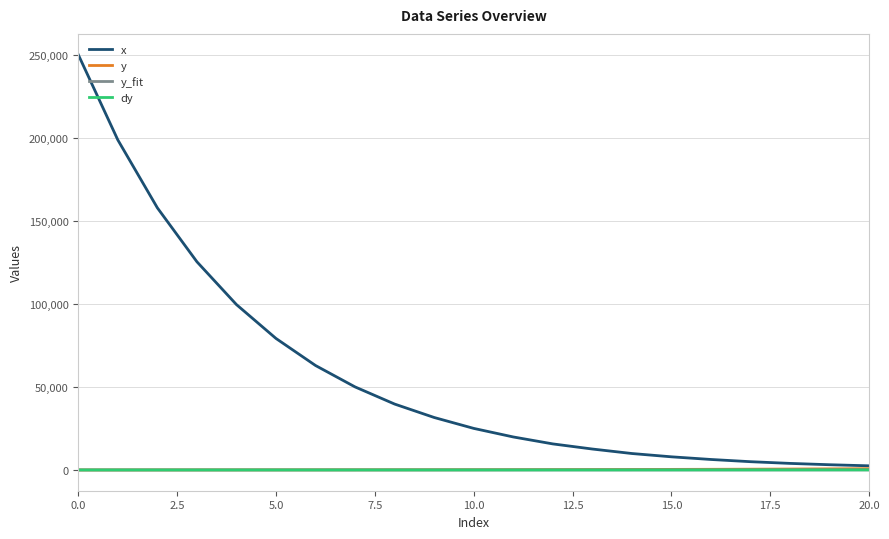

Which series has the widest spread of values?

x